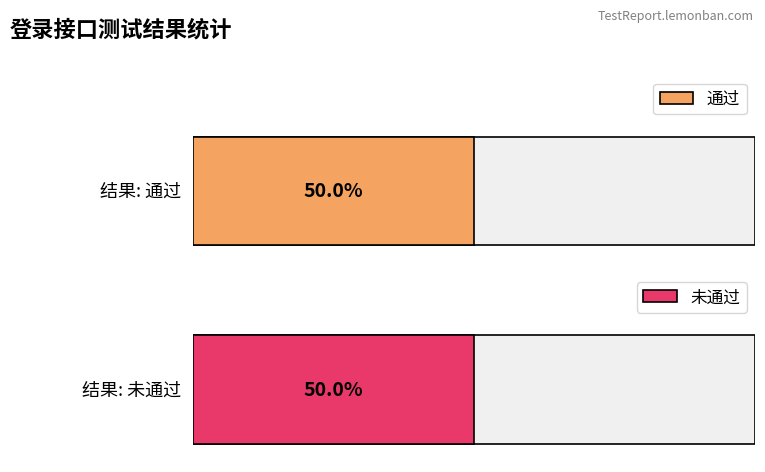

What is the difference between the maximum and second lowest values in the 未通过 series?

1